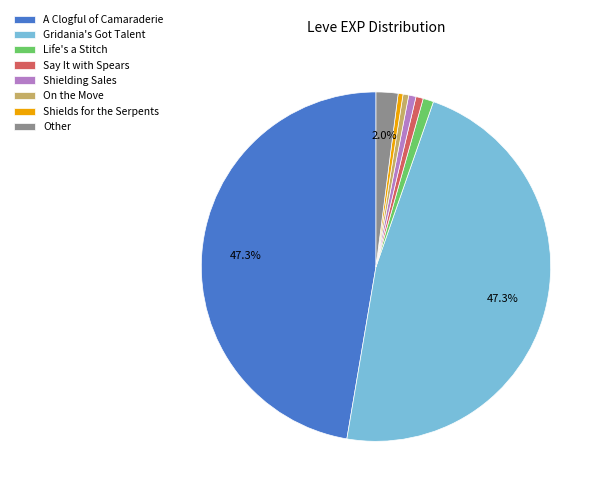

Is the sum of On the Move and Gridania's Got Talent greater than half?

No